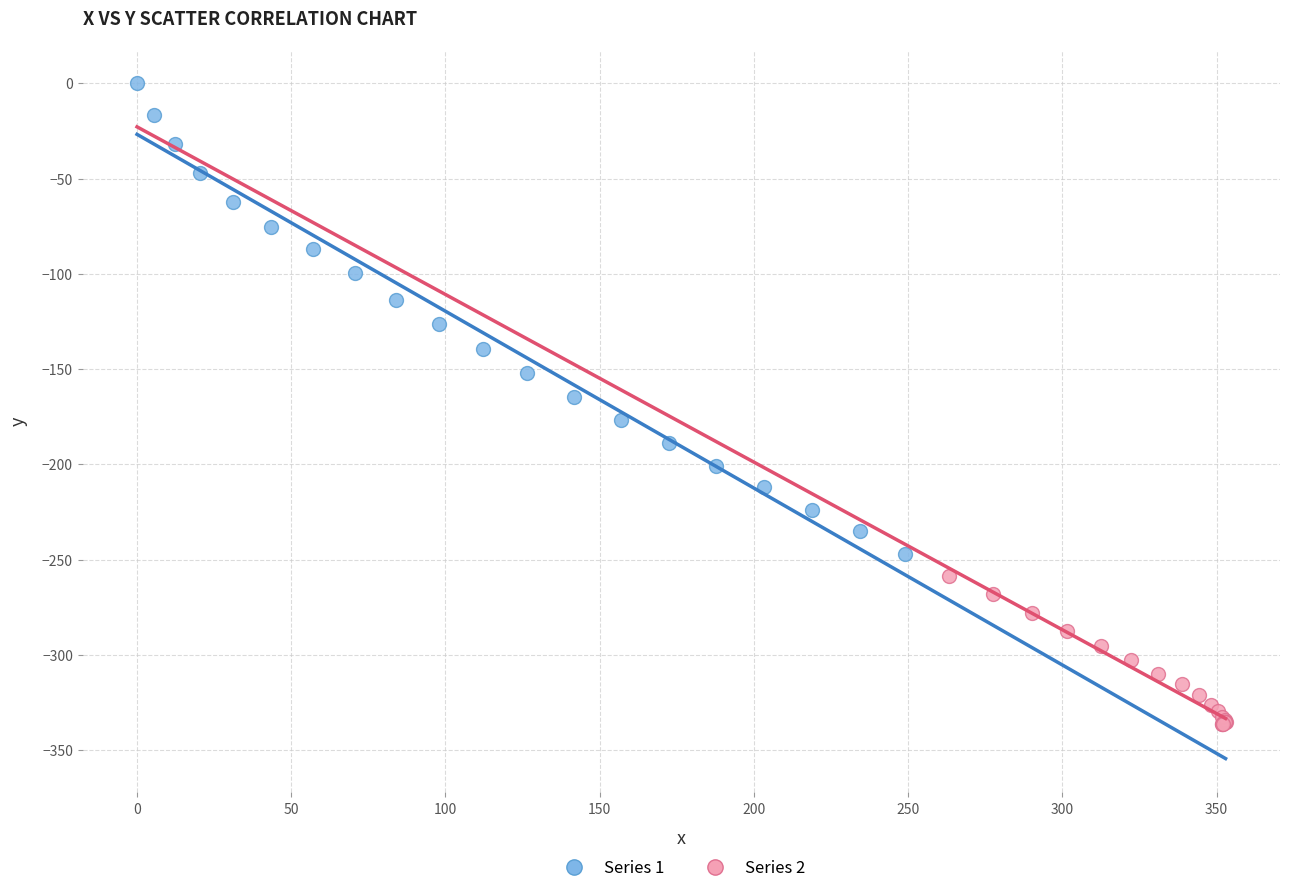

Which series reaches the maximum Y coordinate?

Series 1